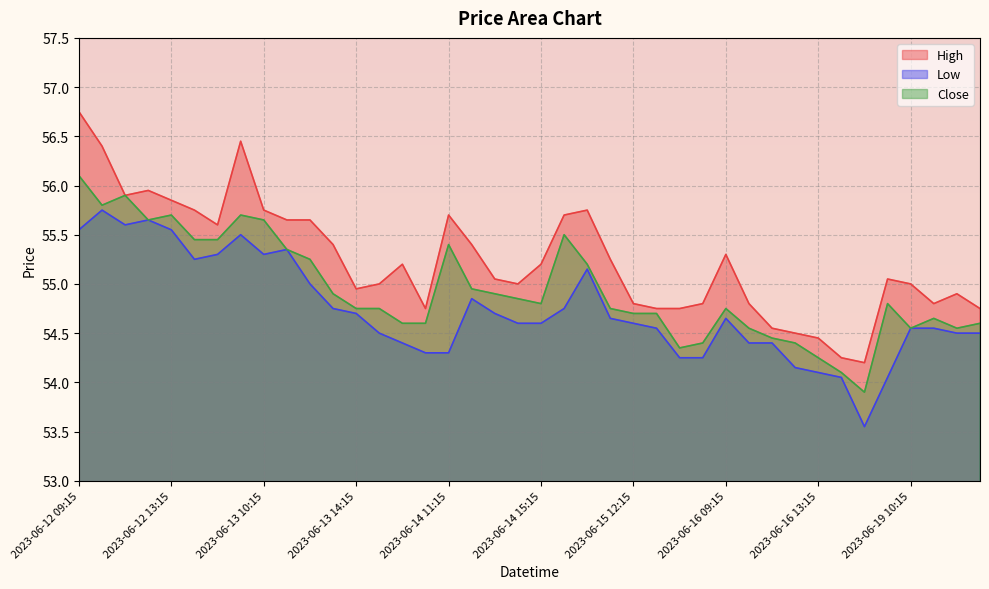

True or false: Low and Close cross at least once.

False